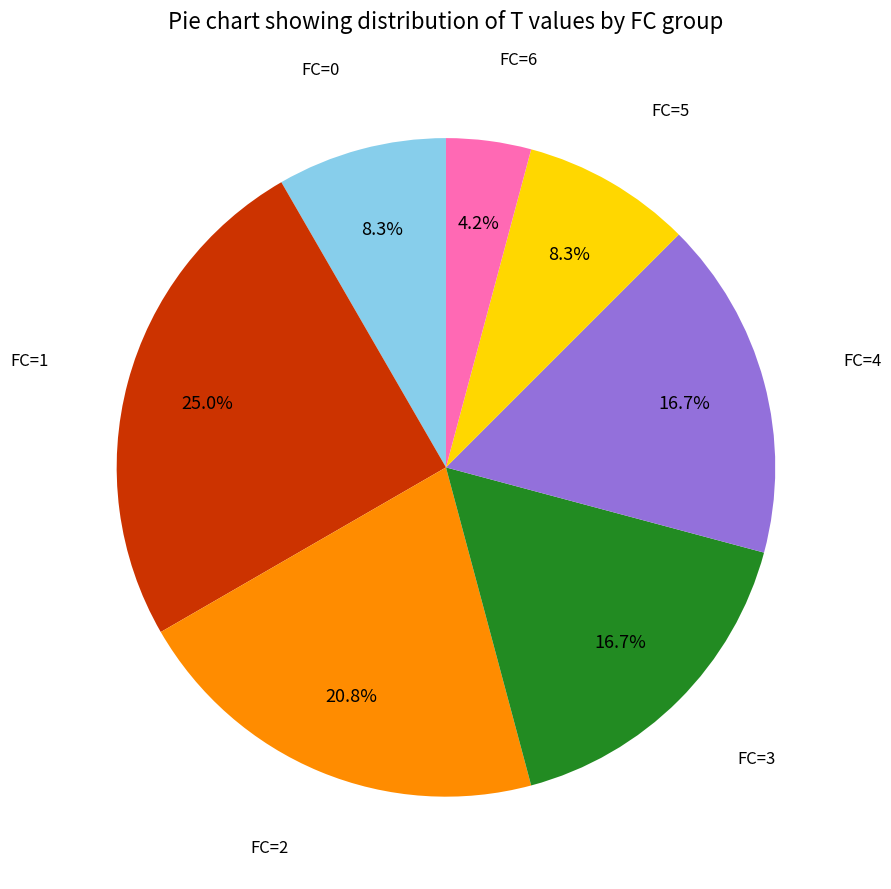

To the nearest percent, what is the difference between the largest and smallest slice percentages?

21%